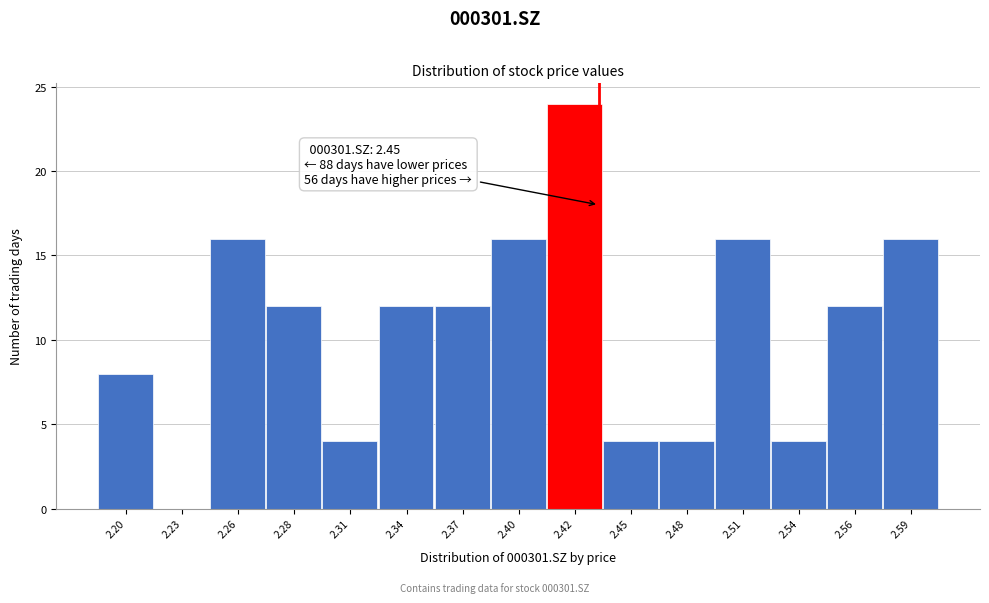

Reading left to right, transcribe all the data shown in this chart.

2.20=8	2.23=0	2.26=16	2.28=12	2.31=4	2.34=12	2.37=12	2.40=16	2.42=24	2.45=4	2.48=4	2.51=16	2.54=4	2.56=12	2.59=16